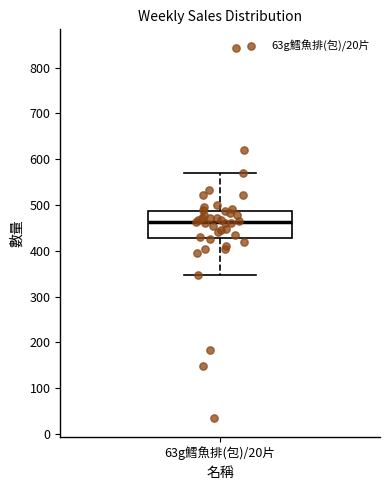

Transcribe this box plot: give where the median line is, the range the box spans, and where the two whiskers end, as read against the y-axis. The values are not printed on the chart, so give them approximately, as read against the axis.

median 460, box 430 to 490, whiskers 350 to 570